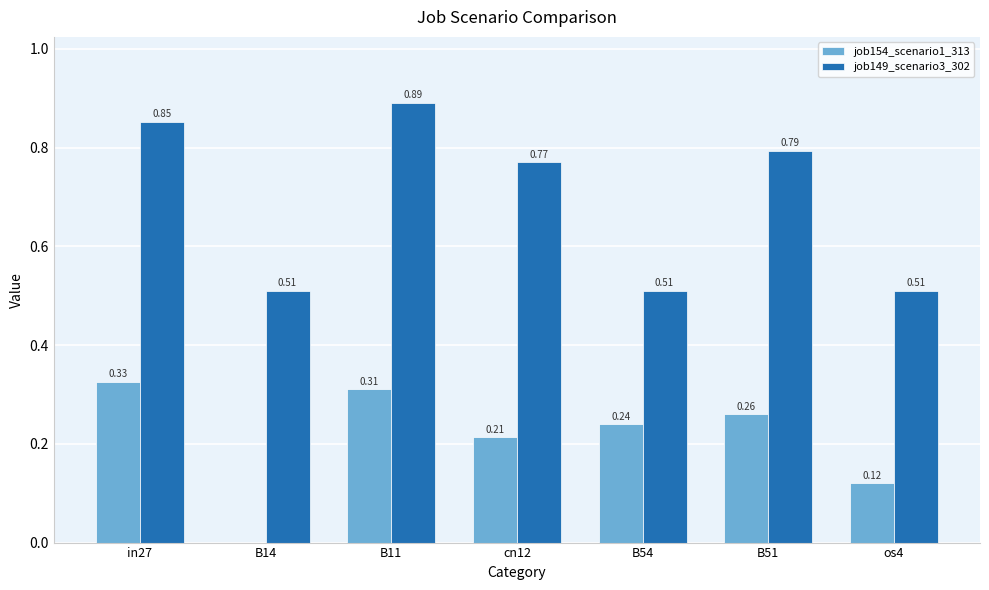

Between B14 and cn12, which series saw the biggest shift?

job149_scenario3_302